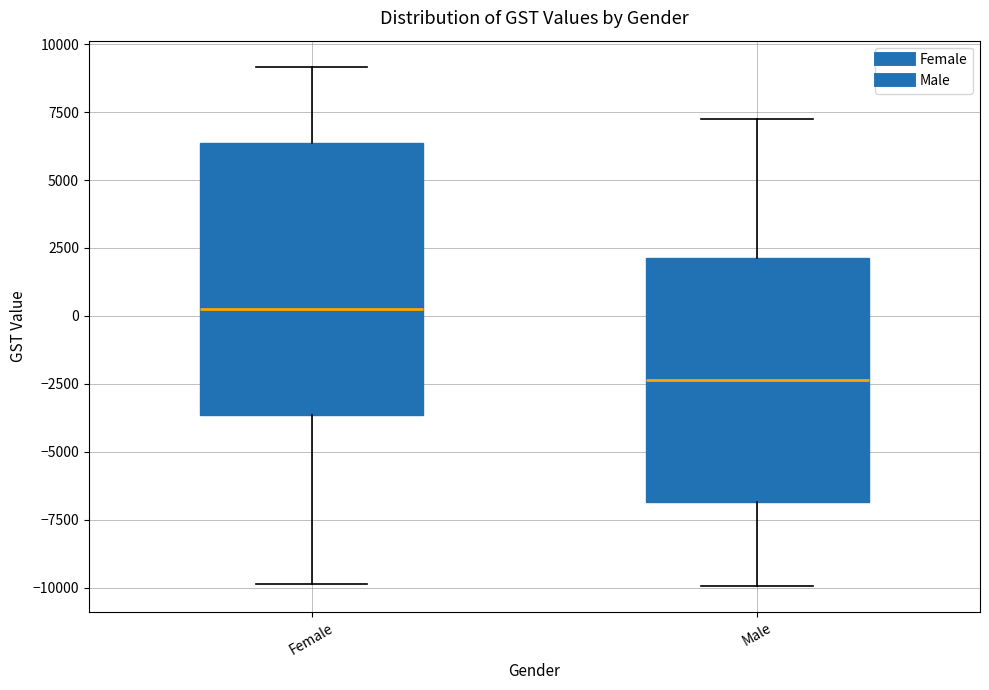

Where is the upper edge of the box for Male on the y-axis? The values are not printed on the chart, so give them approximately, as read against the axis.

2000